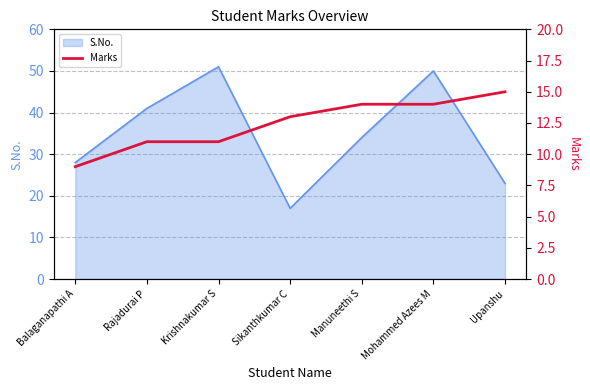

What is the lowest value of the S.No. series?

17